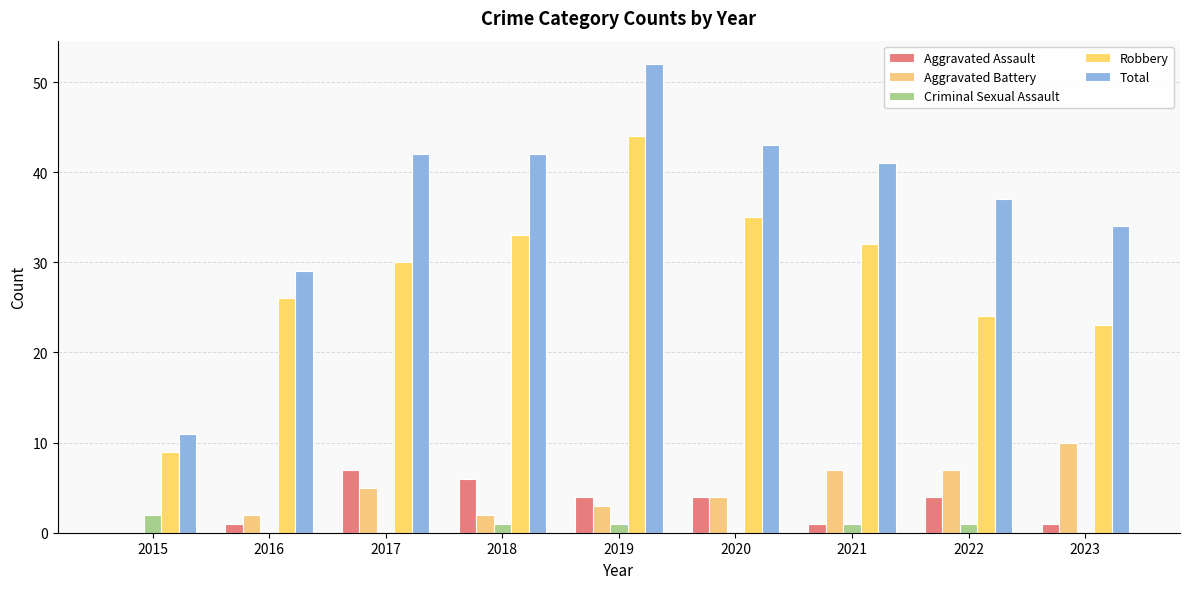

Which series has the largest range (max minus min)?

Total